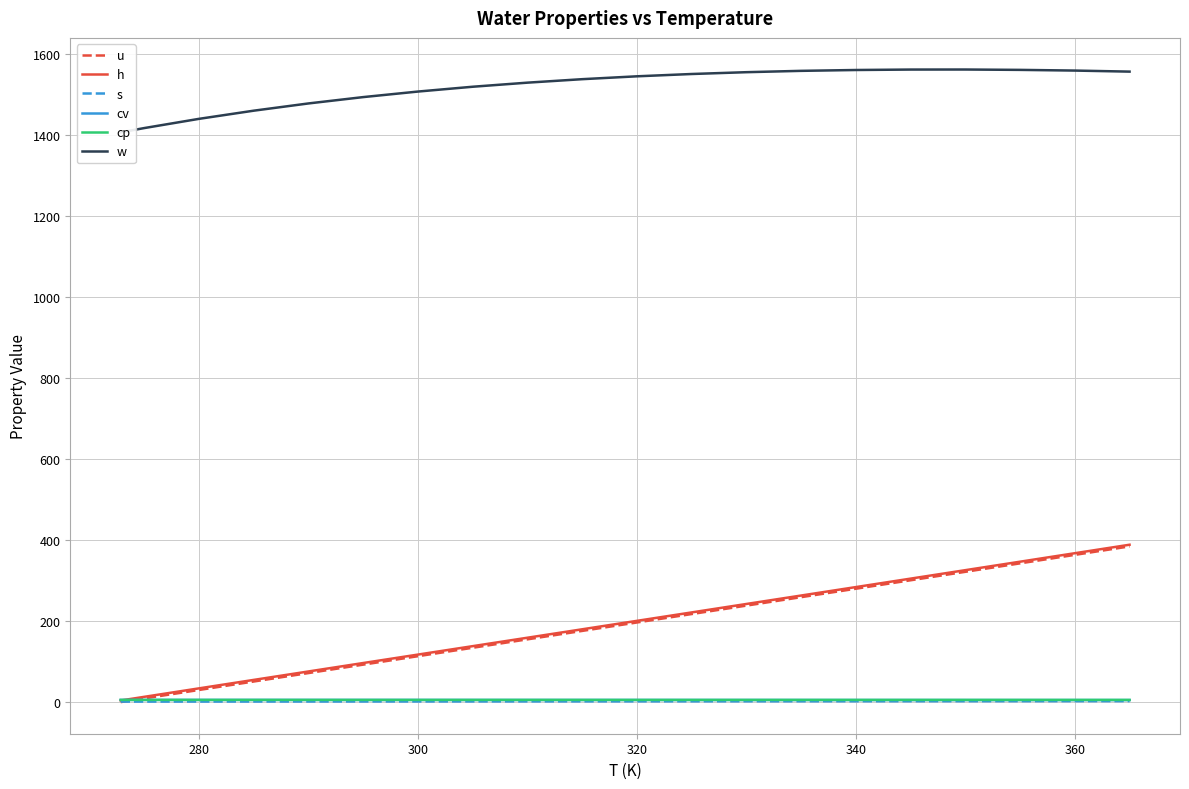

What is the highest value of the h series?

387.8